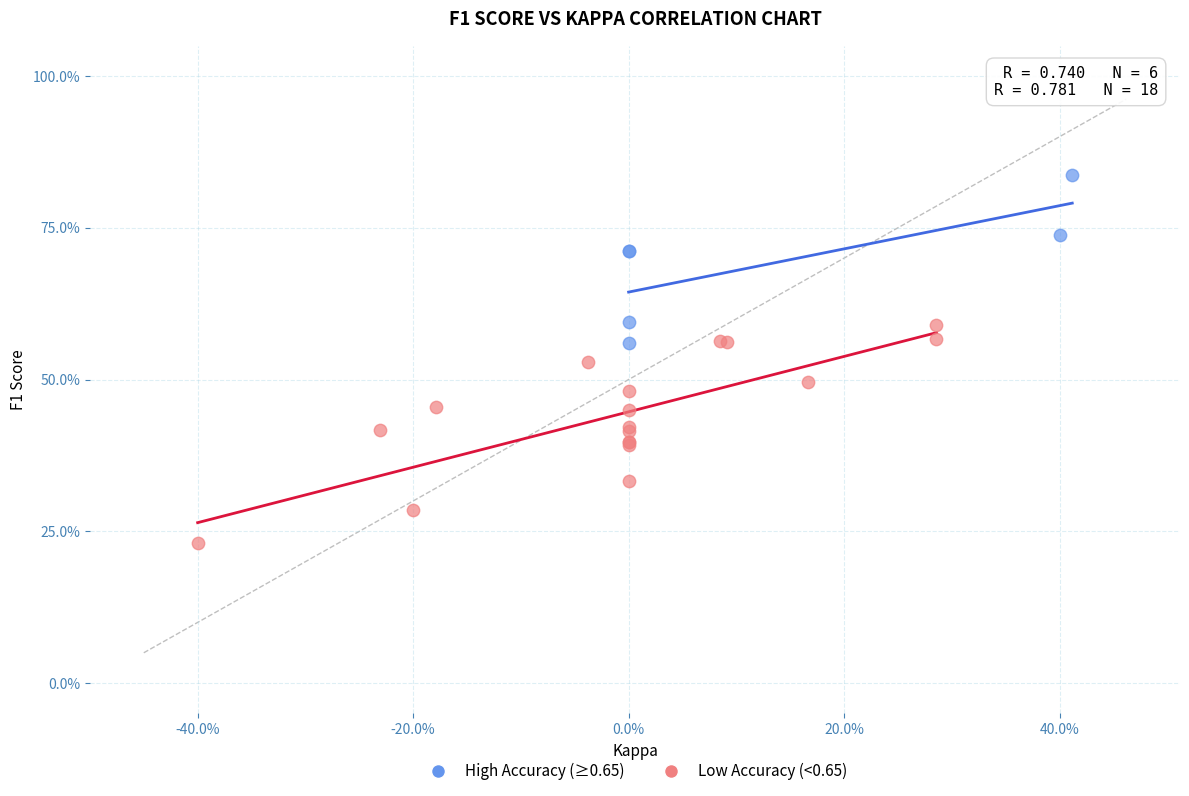

What are all the series names shown in the legend?

High Accuracy (≥0.65), Low Accuracy (<0.65)